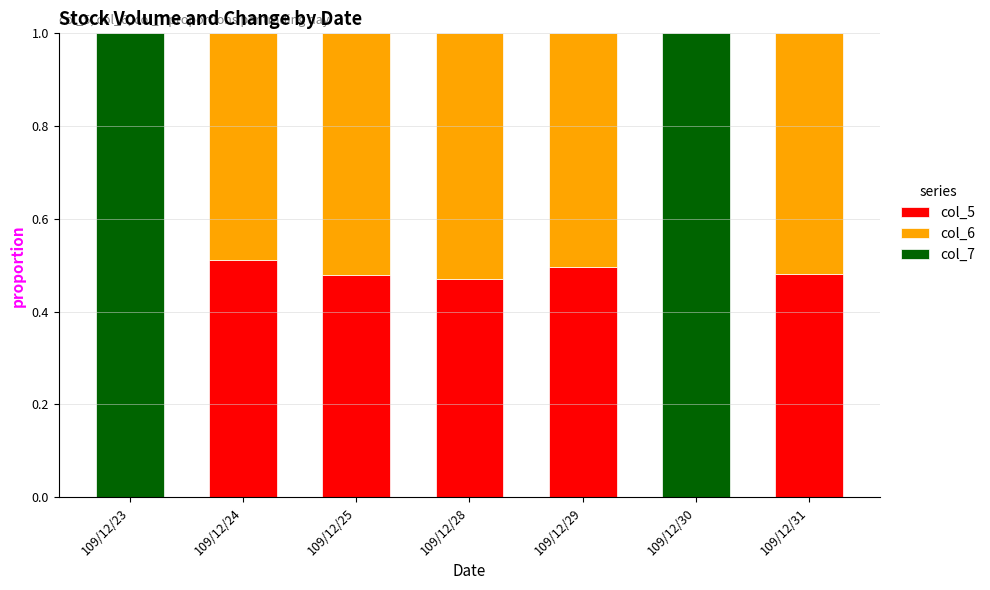

What are all the series names shown in the legend?

col_5, col_6, col_7